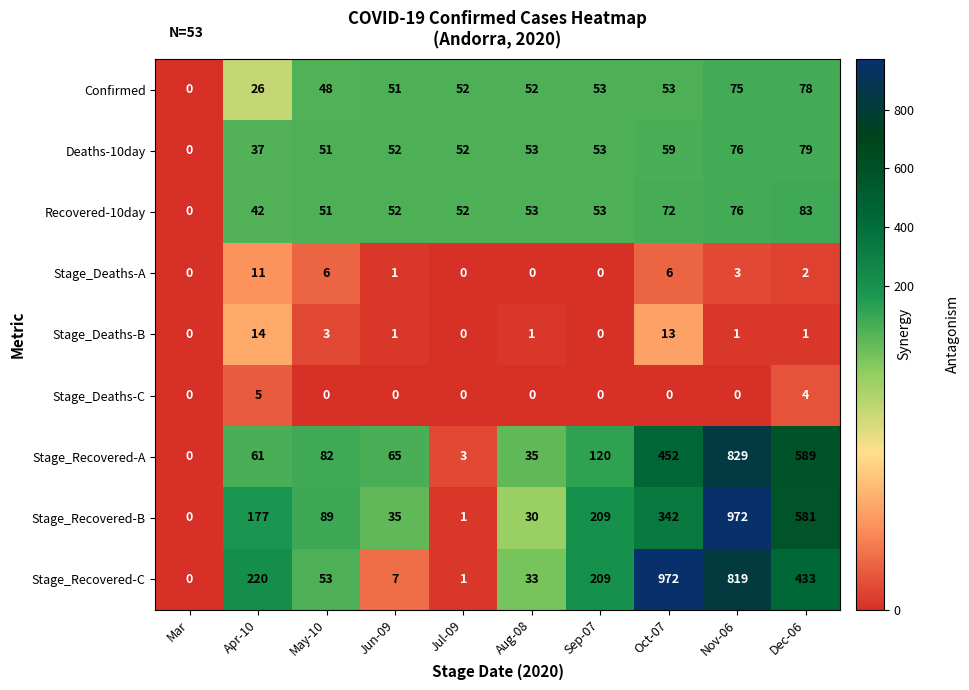

Which category has the highest value in the Stage_Deaths-A series?

Apr-10